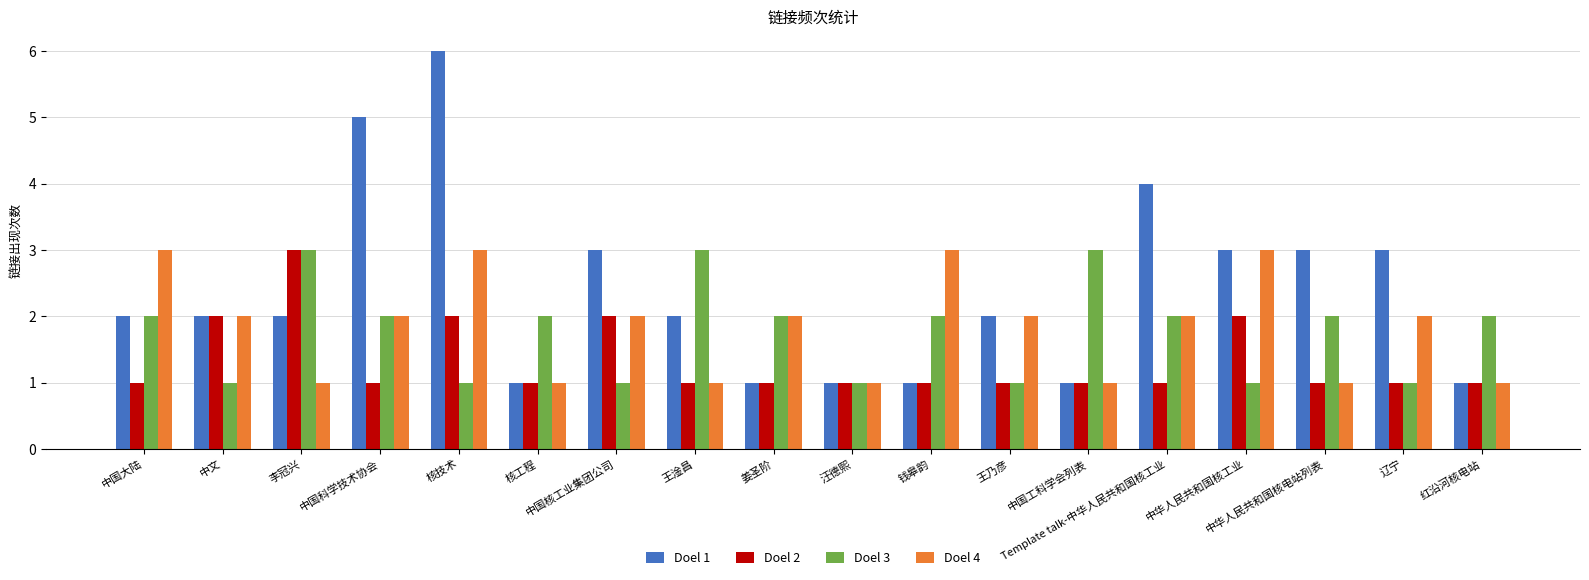

The Doel 1 series shows 0 at 核工程. True or false?

False